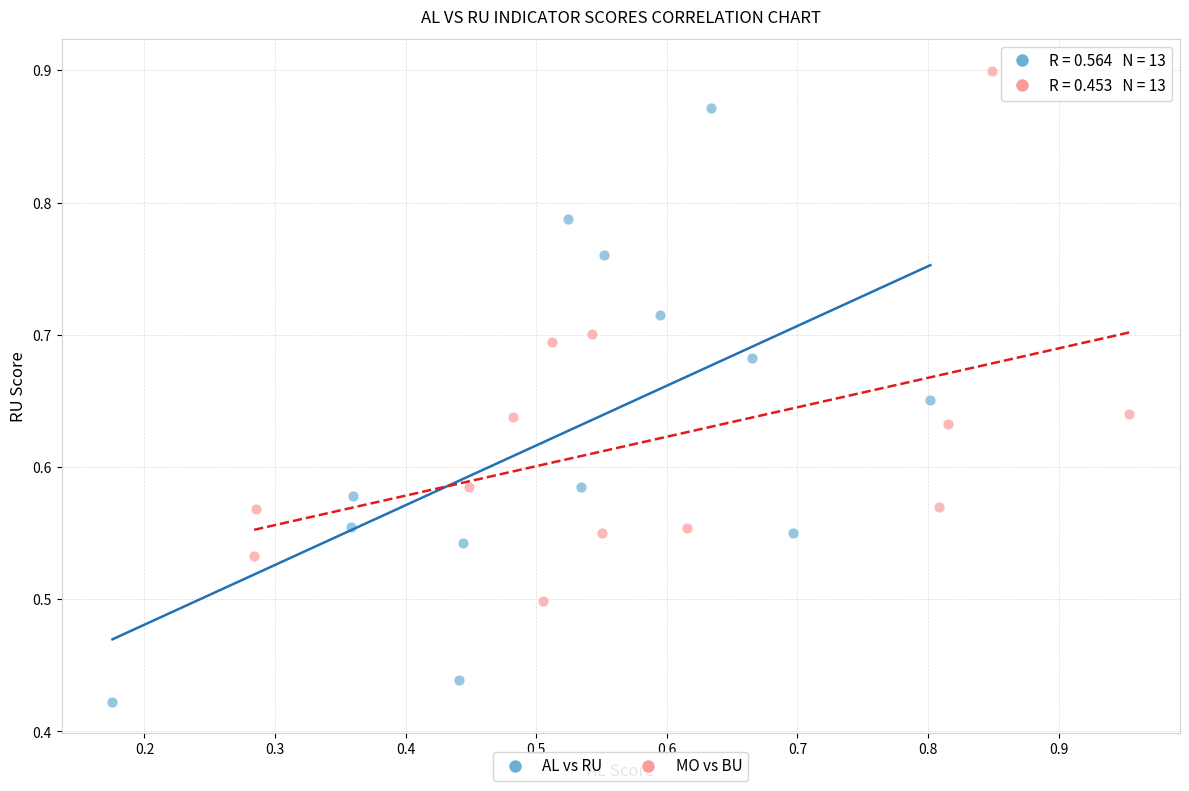

Which series has the largest Y range (max minus min)?

AL vs RU